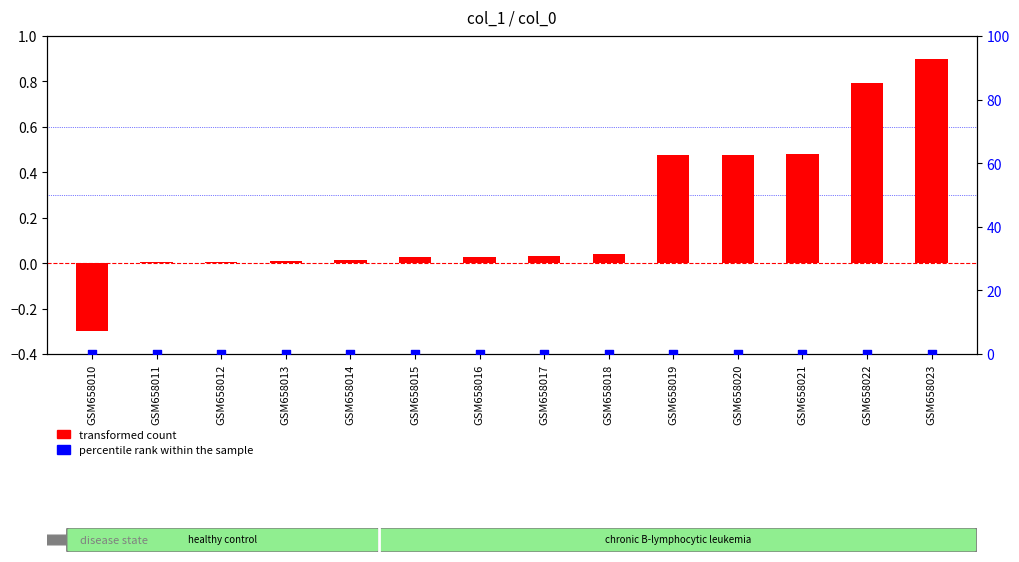

Which series has the largest total across all categories?

transformed count